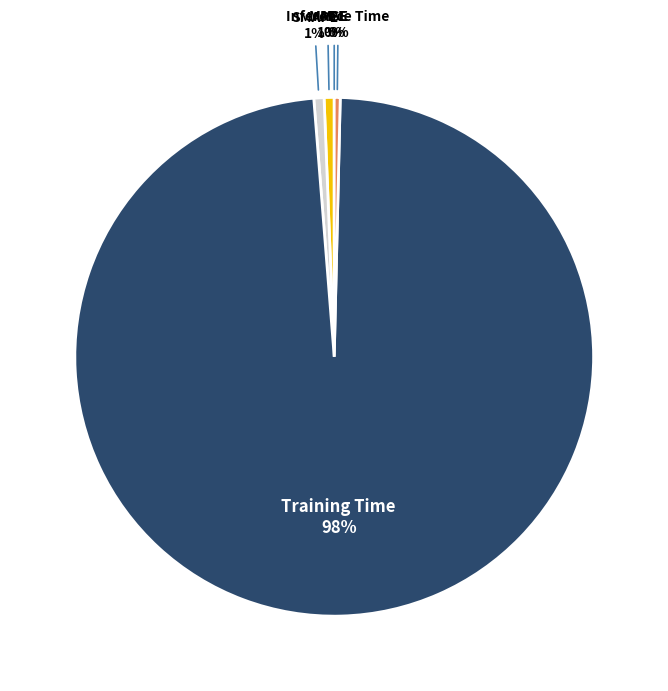

The MAPE slice represents 1% of the pie. True or false?

True